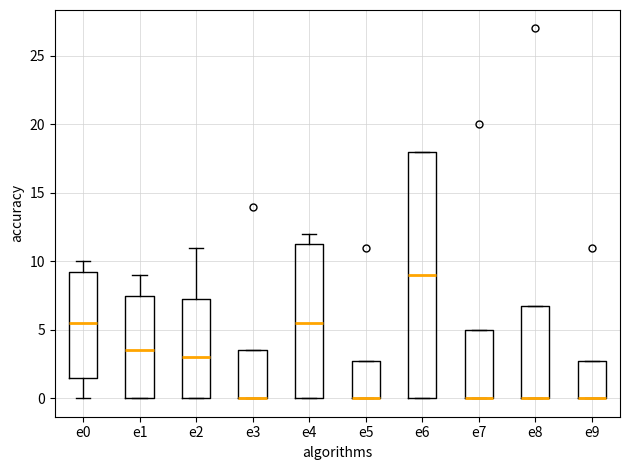

Reading left to right, transcribe this box plot: for each box, give where its median line is, the range the box spans, and where its two whiskers end, as read against the y-axis. The values are not printed on the chart, so give them approximately, as read against the axis.

e0: median 5.5, box 1.5 to 9.5, whiskers 0.0 to 10.0
e1: median 3.5, box 0.0 to 7.5, whiskers 0.0 to 9.0
e2: median 3.0, box 0.0 to 7.5, whiskers 0.0 to 11.0
e3: median 0.0 (drawn on the box's lower edge), box 0.0 to 3.5, whiskers 0.0 to 3.5
e4: median 5.5, box 0.0 to 11.5, whiskers 0.0 to 12.0
e5: median 0.0 (drawn on the box's lower edge), box 0.0 to 3.0, whiskers 0.0 to 3.0
e6: median 9.0, box 0.0 to 18.0, whiskers 0.0 to 18.0
e7: median 0.0 (drawn on the box's lower edge), box 0.0 to 5.0, whiskers 0.0 to 5.0
e8: median 0.0 (drawn on the box's lower edge), box 0.0 to 7.0, whiskers 0.0 to 7.0
e9: median 0.0 (drawn on the box's lower edge), box 0.0 to 3.0, whiskers 0.0 to 3.0